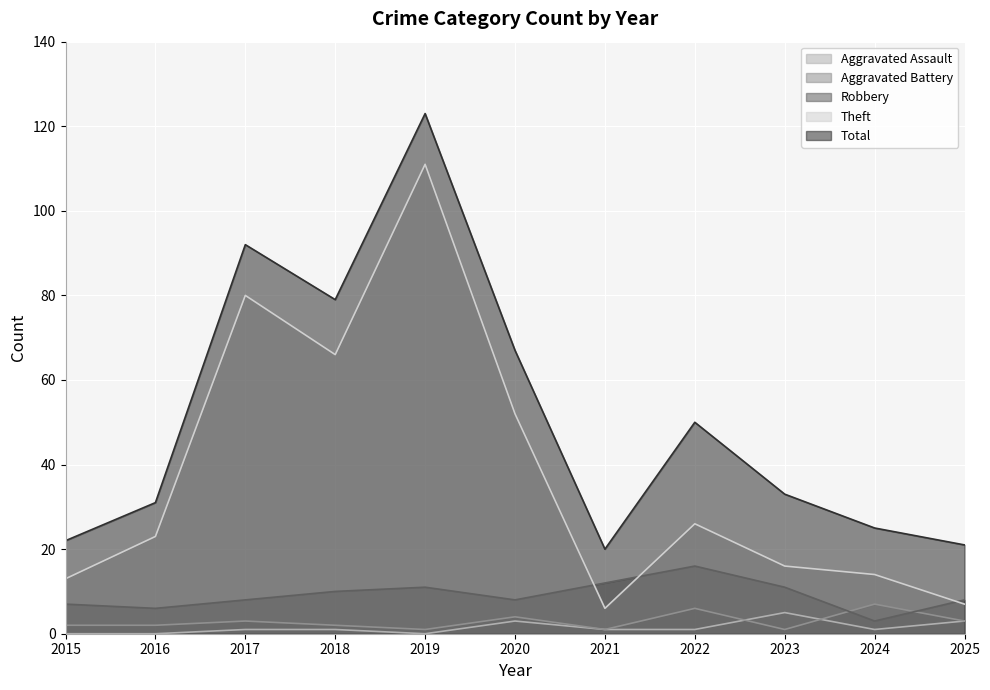

Reading right to left, list all the values displayed in this chart.

Aggravated Assault: 3	1	5	1	1	3	0	1	1	0	0
Aggravated Battery: 3	7	1	6	1	4	1	2	3	2	2
Robbery: 8	3	11	16	12	8	11	10	8	6	7
Theft: 7	14	16	26	6	52	111	66	80	23	13
Total: 21	25	33	50	20	67	123	79	92	31	22